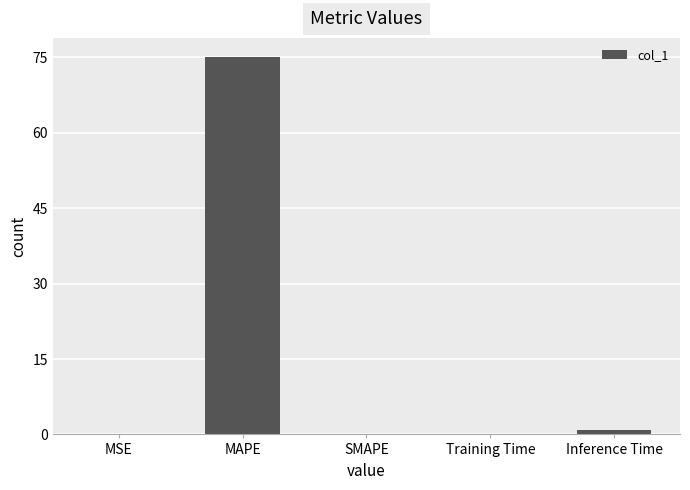

True or false: the data shows 19.2 at MAPE.

False